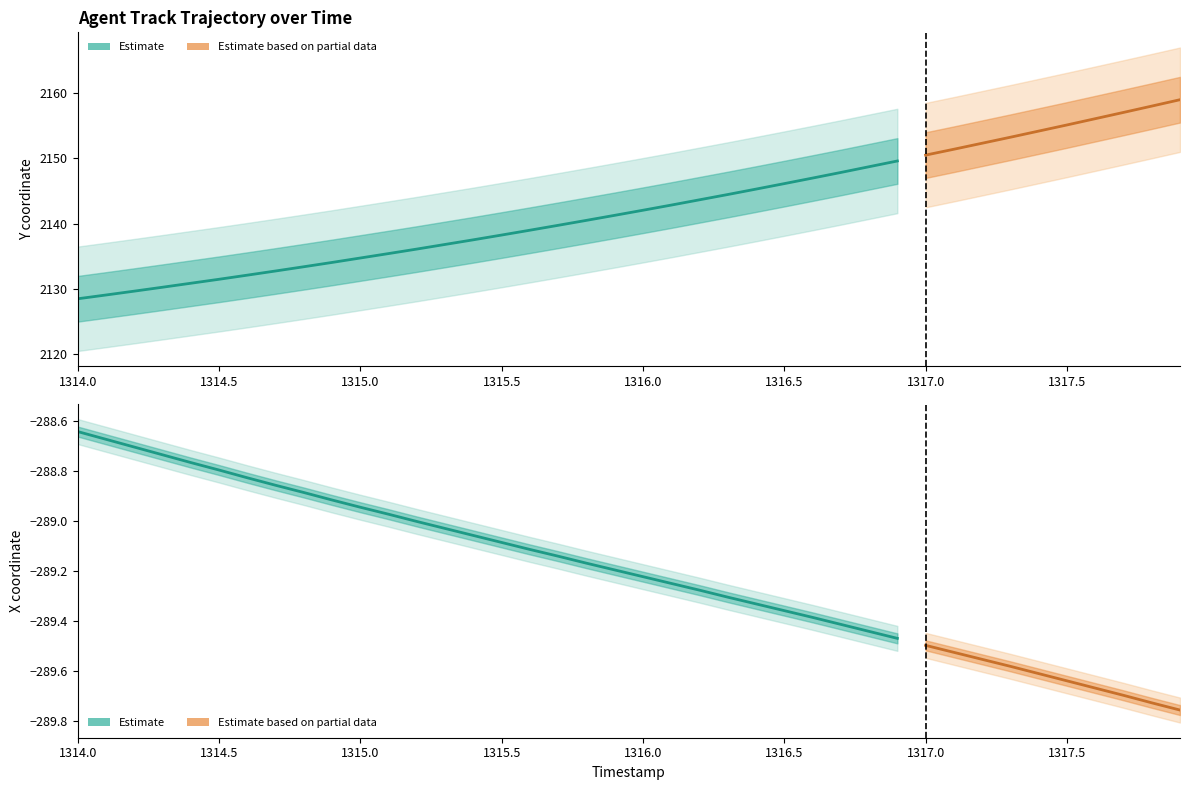

True or false: X and Y cross at least once.

False